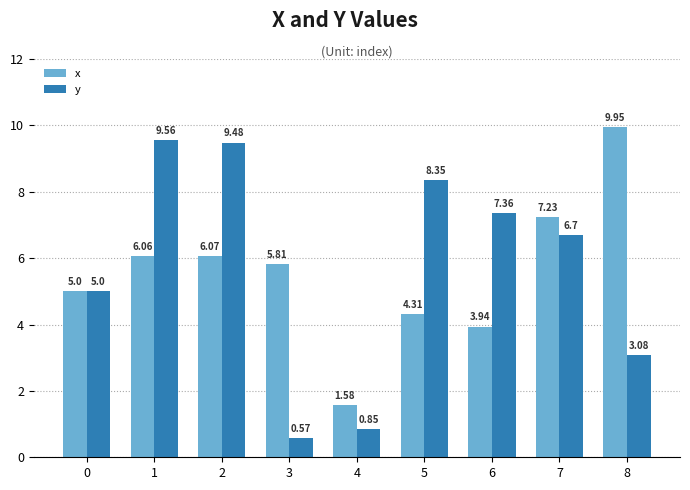

At which label does y reach its peak?

1